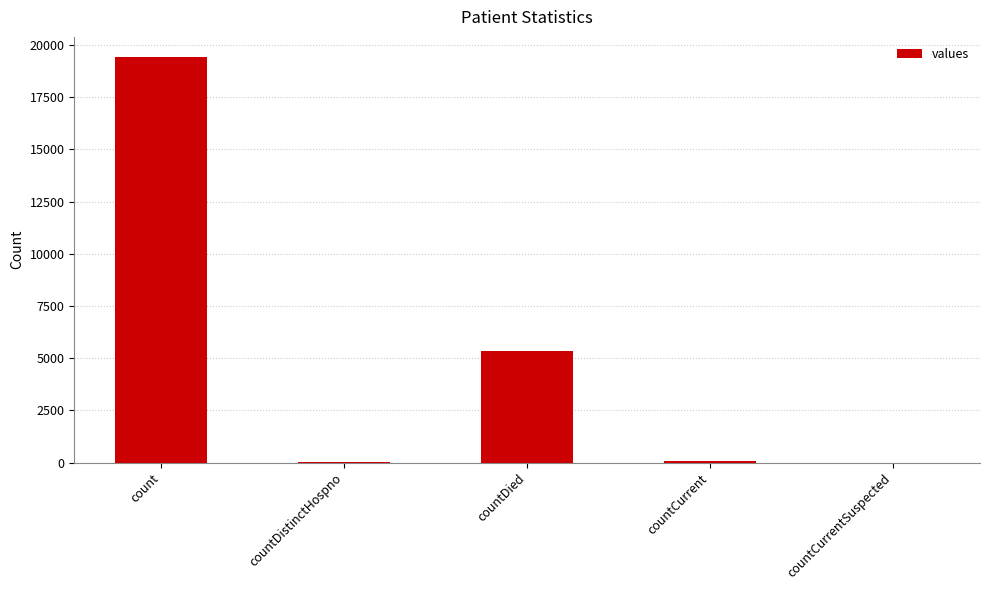

What is the change in value from count to countDied?

-14063